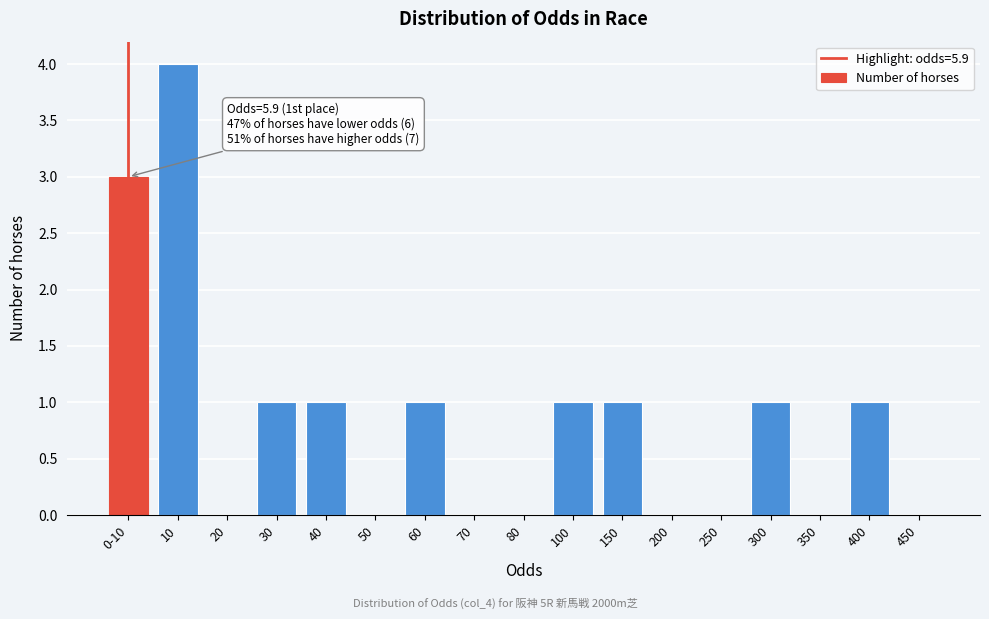

Reading left to right, what are all the values shown in this chart?

0-10=3	10=4	20=0	30=1	40=1	50=0	60=1	70=0	80=0	100=1	150=1	200=0	250=0	300=1	350=0	400=1	450=0